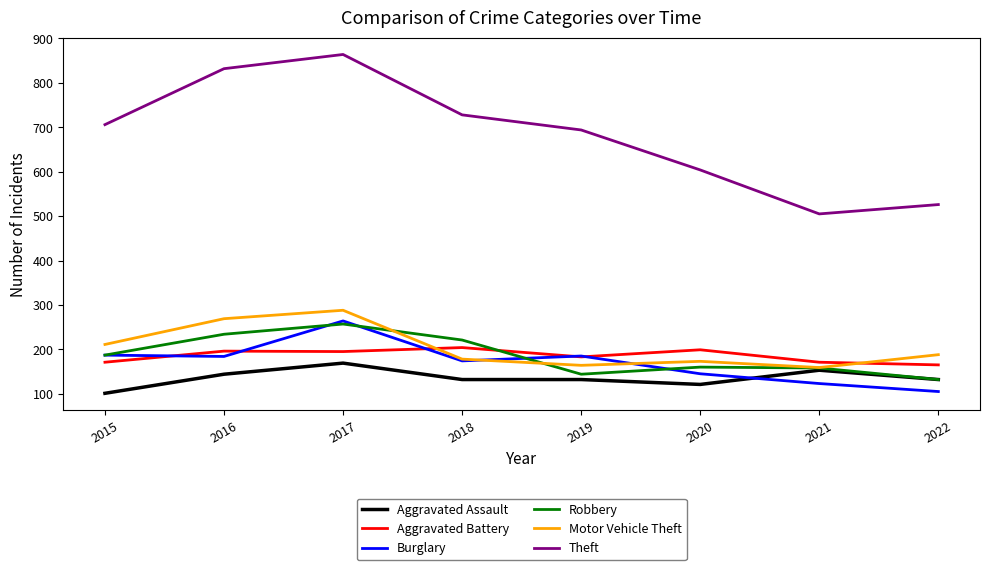

Where do Motor Vehicle Theft and Aggravated Battery first cross each other?

2017 and 2018